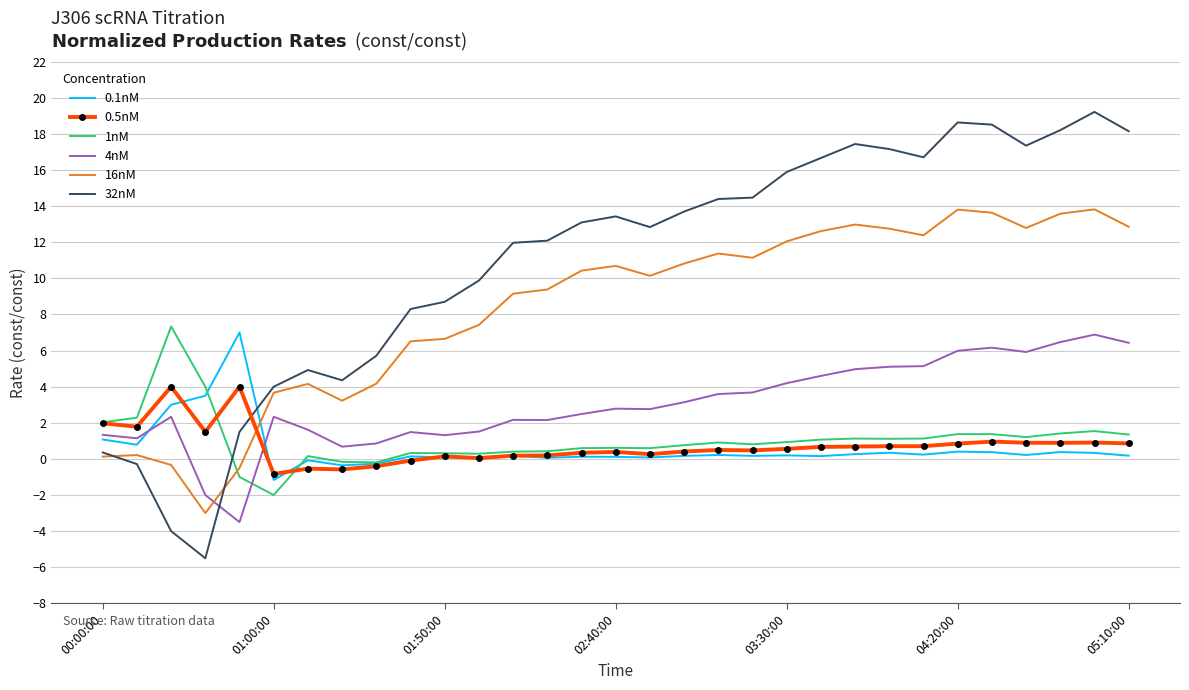

After their last crossing, which series has the higher values: 1nM or 4nM?

4nM